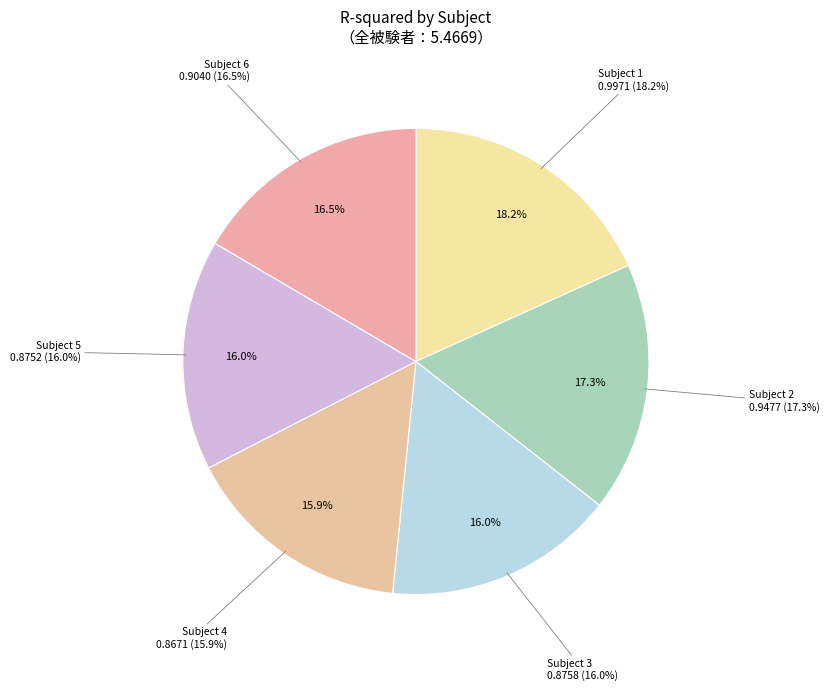

To the nearest percent, what percentage of the pie is Subject 6?

17%